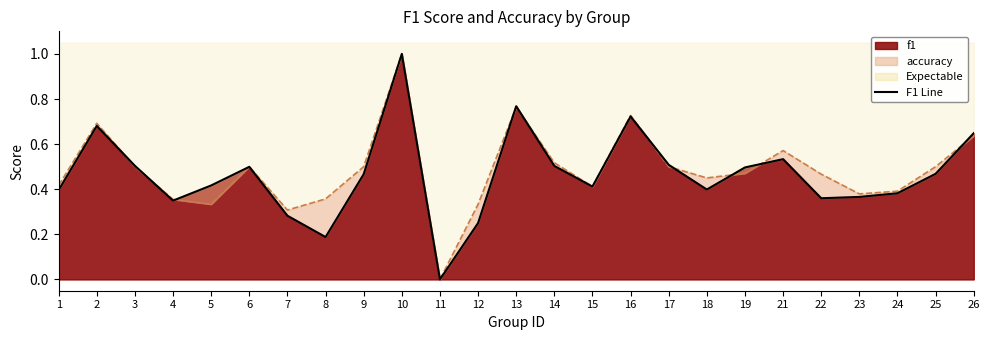

Rank the series by their average value, from lowest to highest.

f1, accuracy